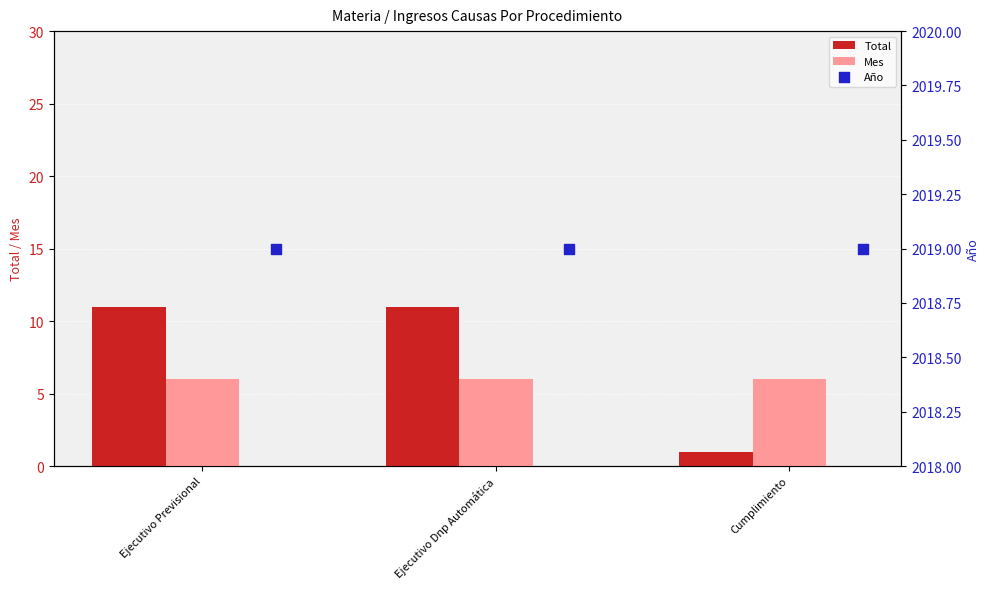

Which series contains the lowest Y value?

Total